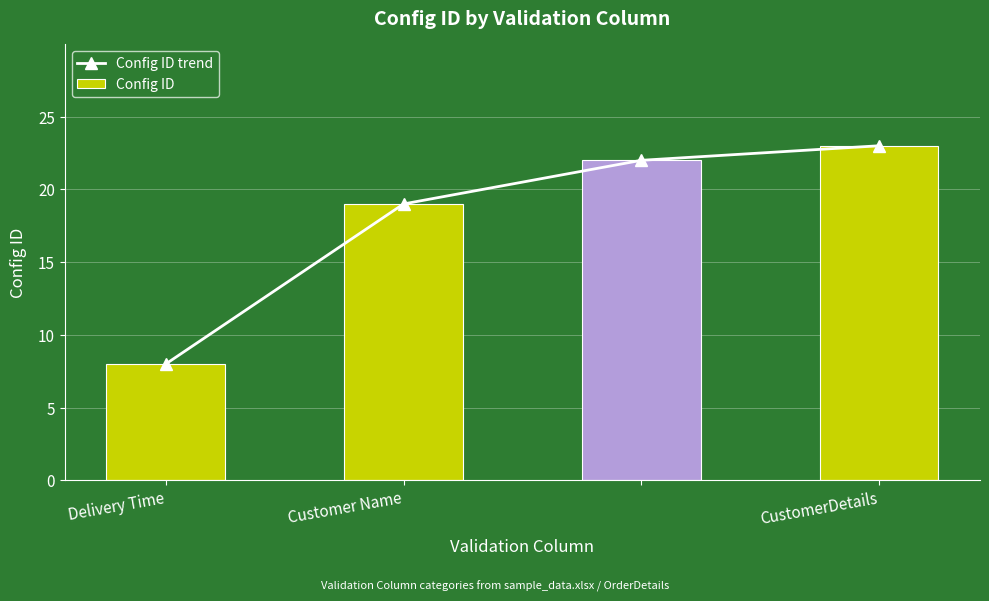

What is the label of the 1st bar from the right?

CustomerDetails